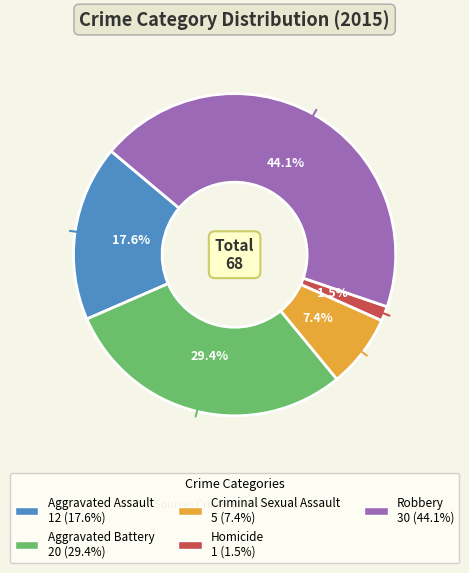

How many slices are in this pie chart?

5